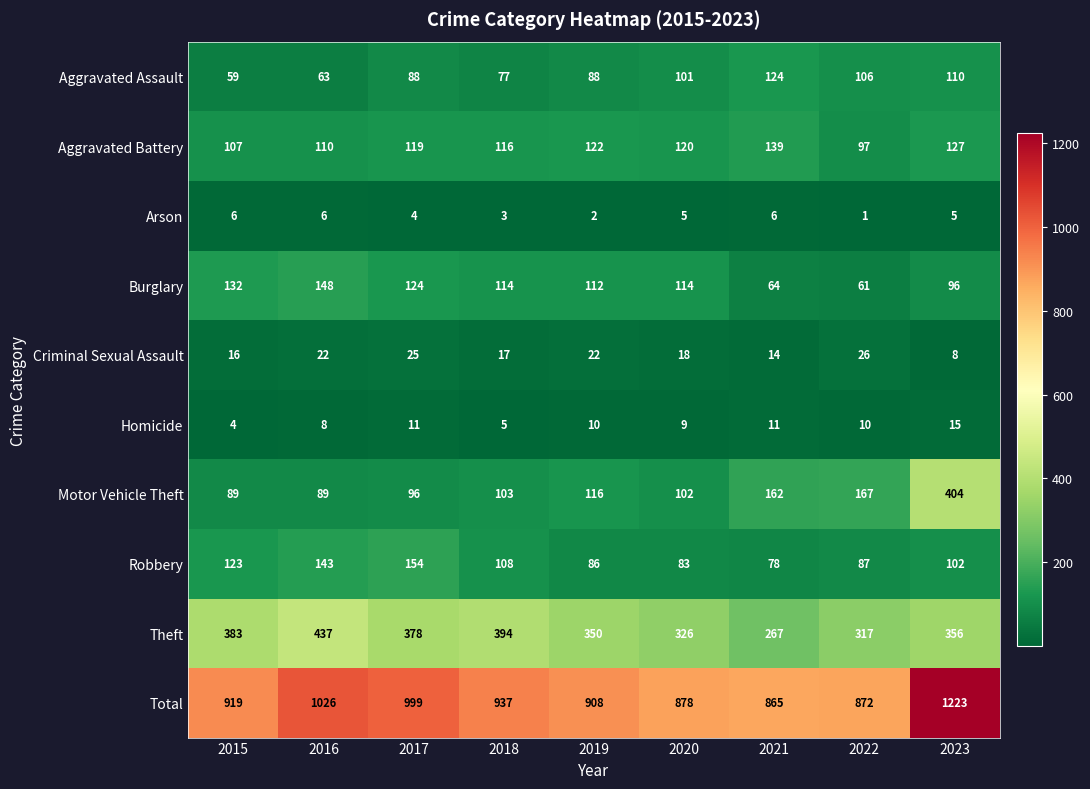

At how many categories does at least one series exceed 223?

9